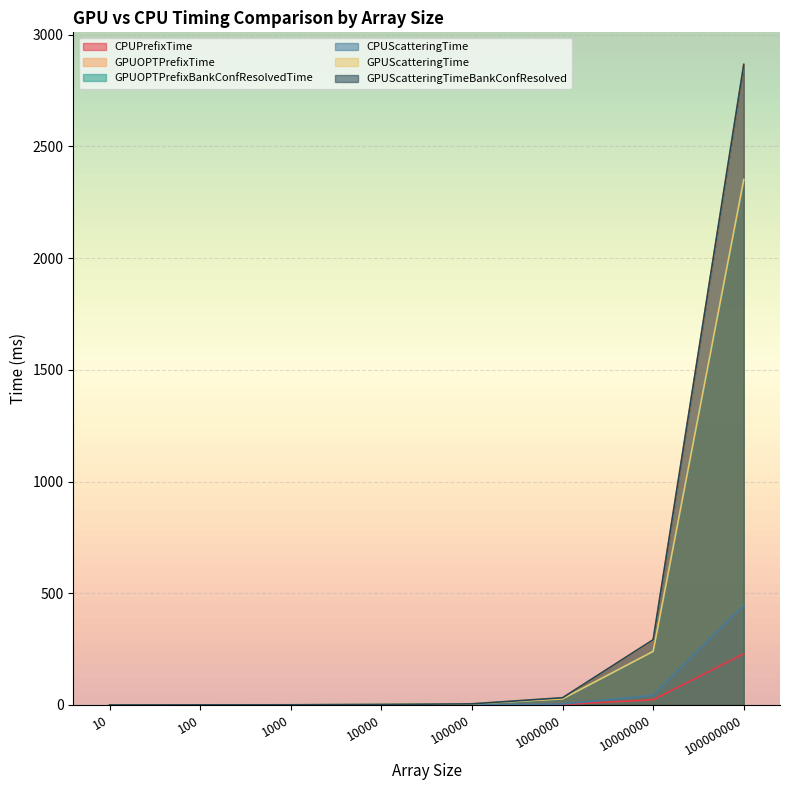

Which has a higher value, 100000000 or 1000000?

100000000